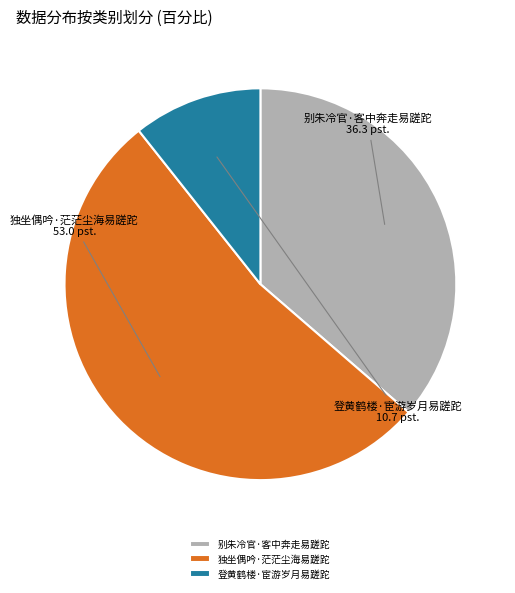

Is it true that 别朱冷官·客中奔走易蹉跎 is 43% of the pie?

False